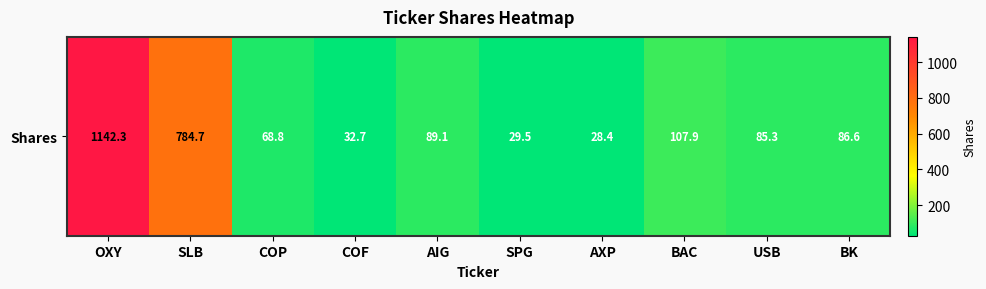

Reading left to right, transcribe all the data shown in this chart.

OXY=1142.3	SLB=784.7	COP=68.8	COF=32.7	AIG=89.1	SPG=29.5	AXP=28.4	BAC=107.9	USB=85.3	BK=86.6